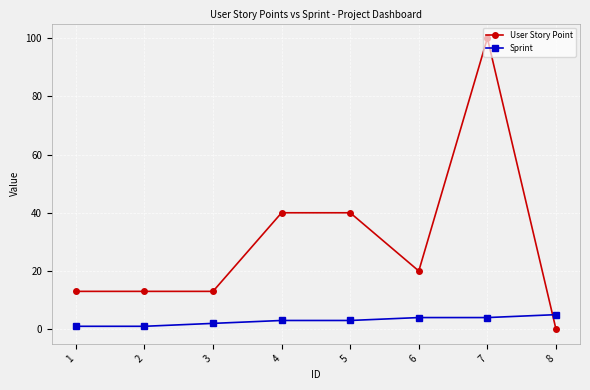

Which category has the highest value in the User Story Point series?

7